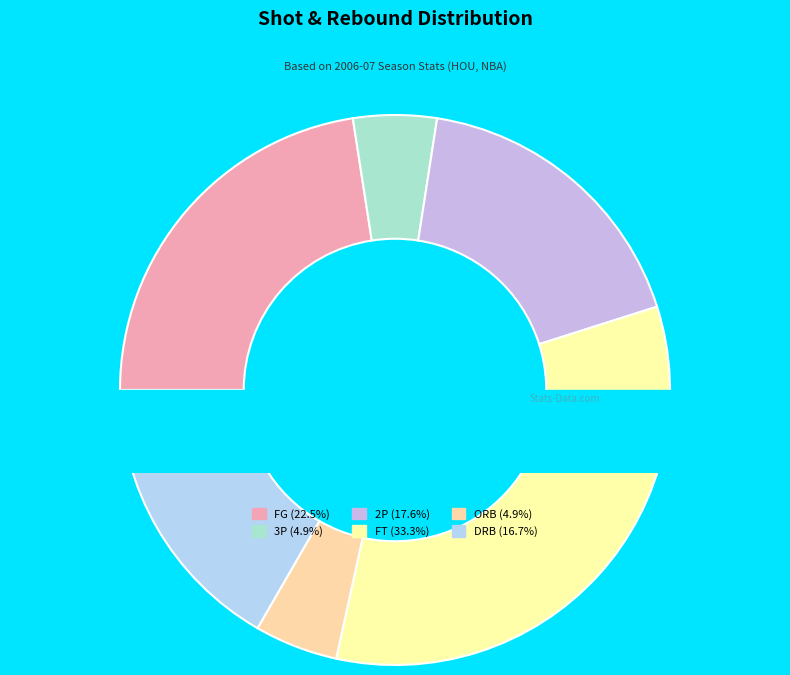

To the nearest percent, what portion does FT (34) represent?

33%